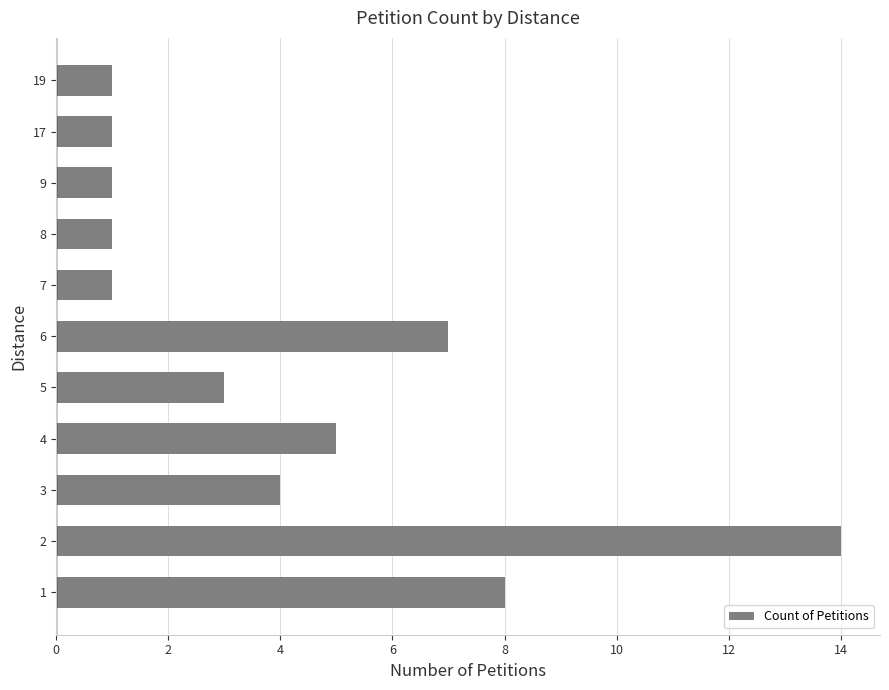

What is the greatest value displayed?

14